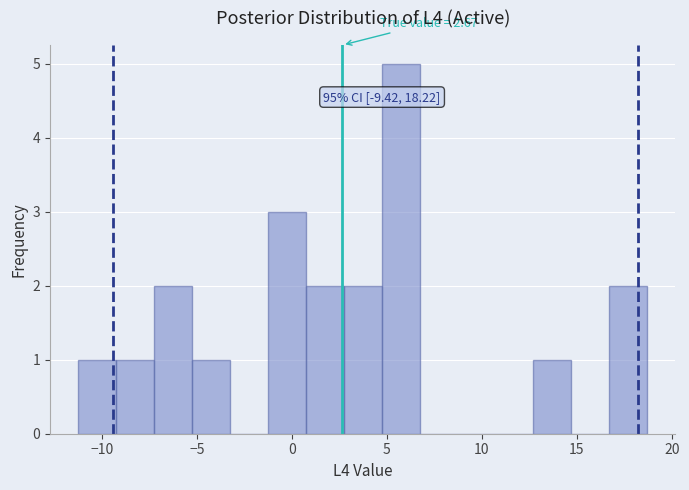

Read against the x-axis, roughly where is the centre of the tallest bar?

5.5